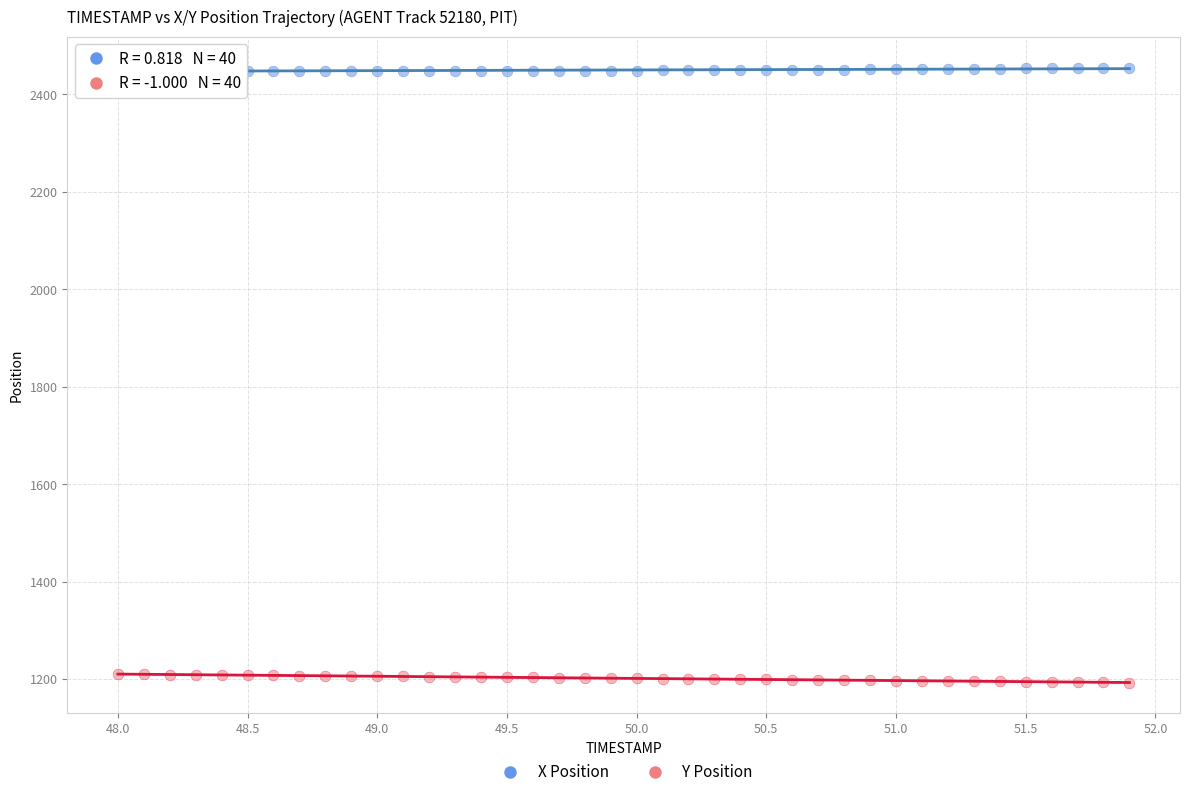

Which series contains the lowest Y value?

Y Position